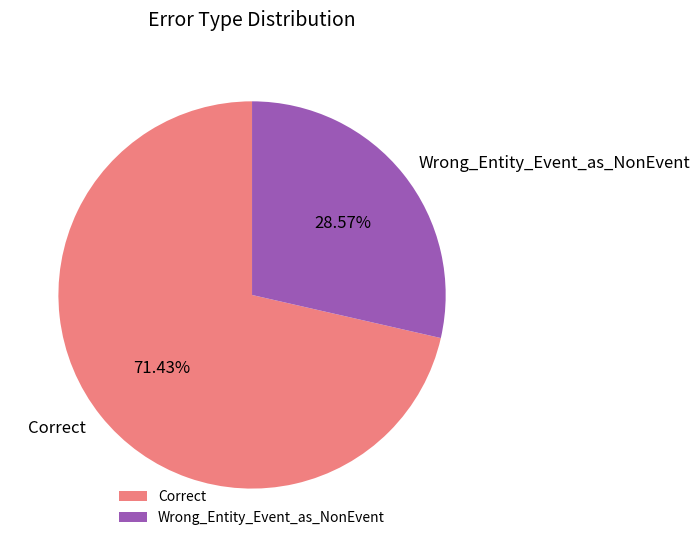

Rank the categories by value from lowest to highest.

Wrong_Entity_Event_as_NonEvent, Correct